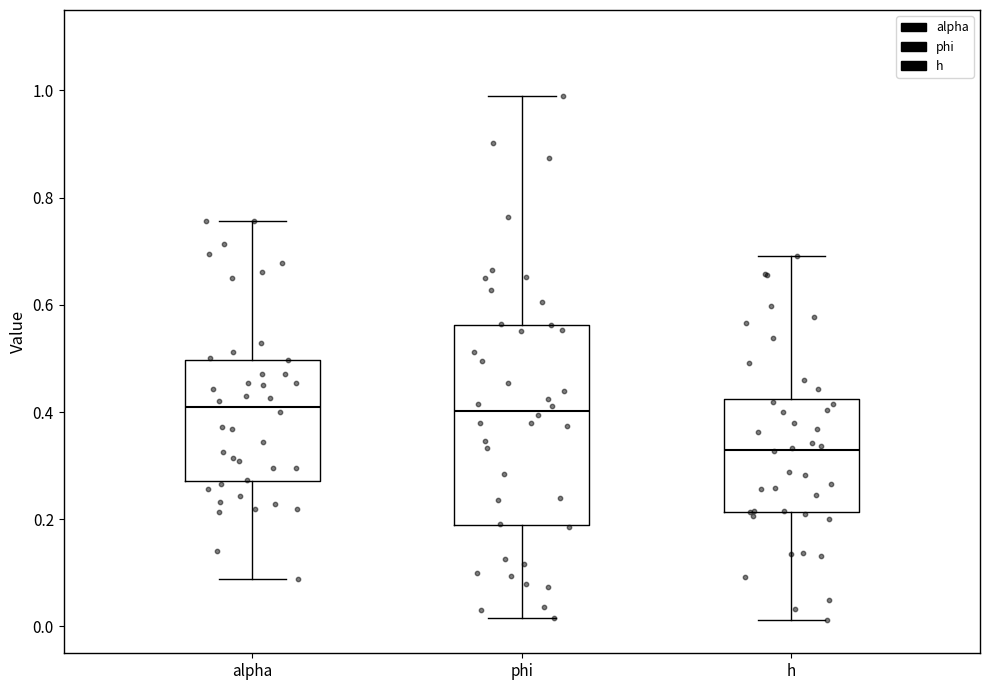

Where is the upper edge of the box for h on the y-axis? The values are not printed on the chart, so give them approximately, as read against the axis.

0.42